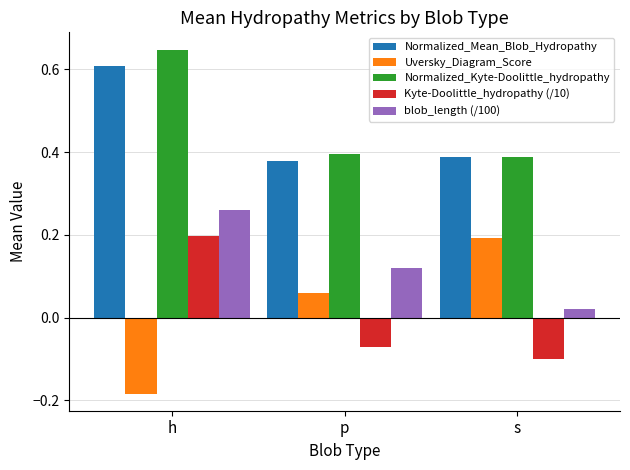

What is the difference between the highest and lowest values at s?

0.5